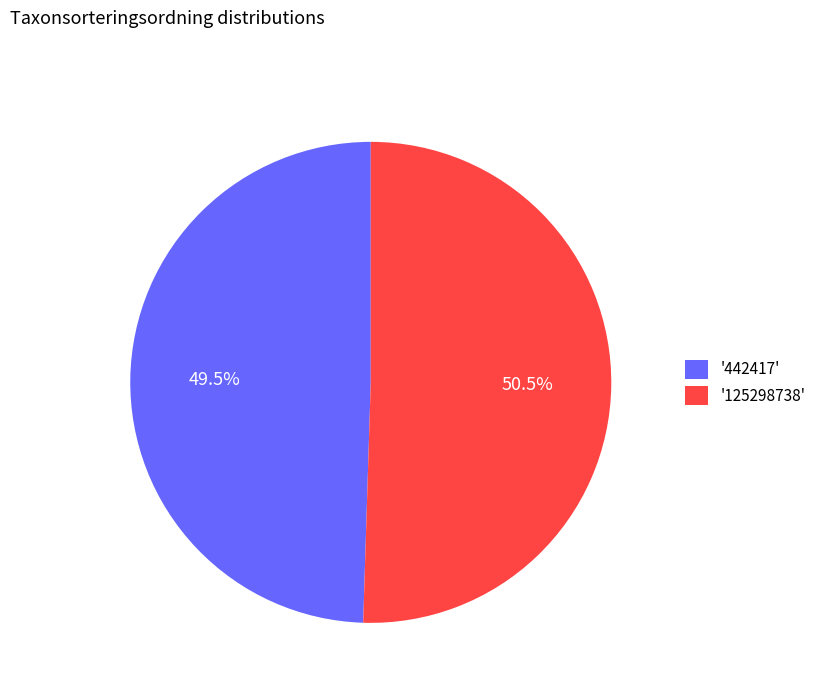

Which category has the biggest portion of the pie?

'125298738'